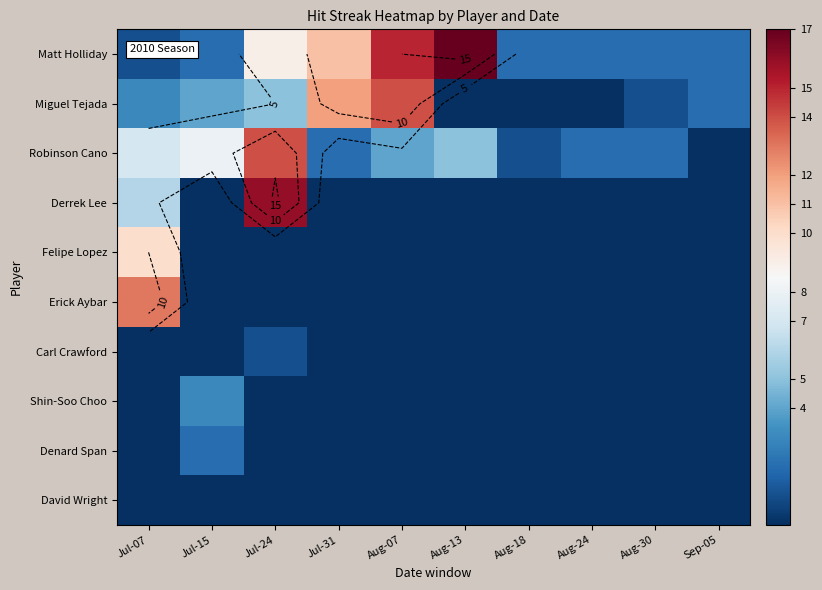

Is the value of David Wright at Aug-07 greater than the value of Carl Crawford at Jul-15?

No